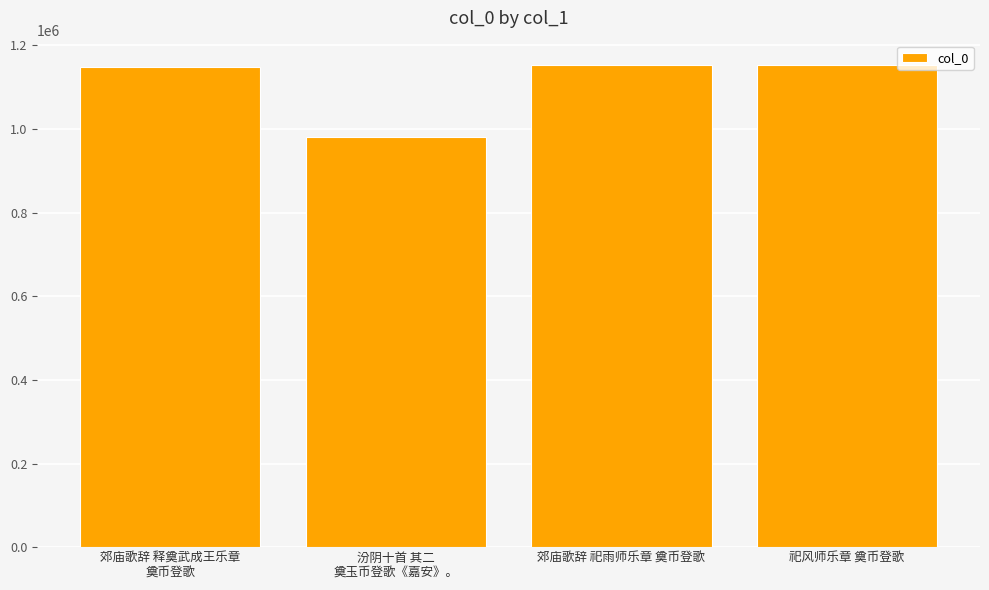

What is the value of the 4th bar from the left?

1153533